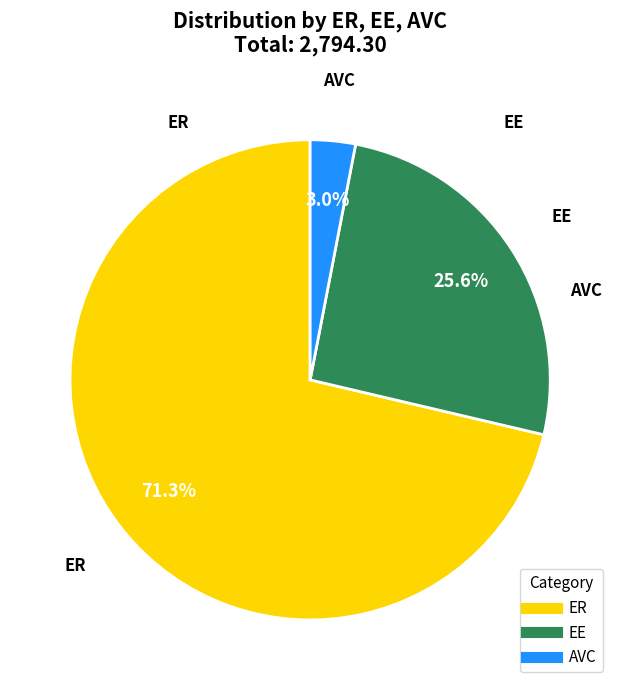

To the nearest percent, what is the difference between the largest and smallest slice percentages?

68%